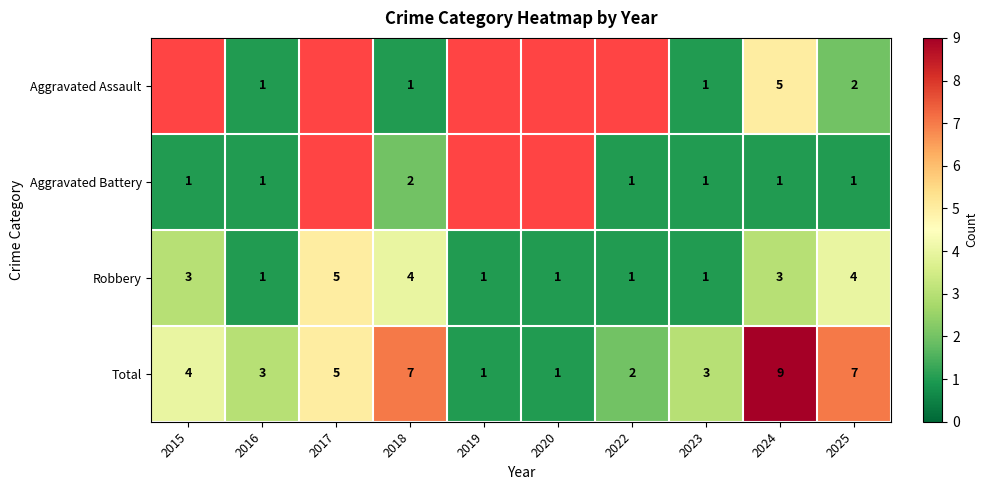

The value of Total at 2020 is 1. True or false?

True